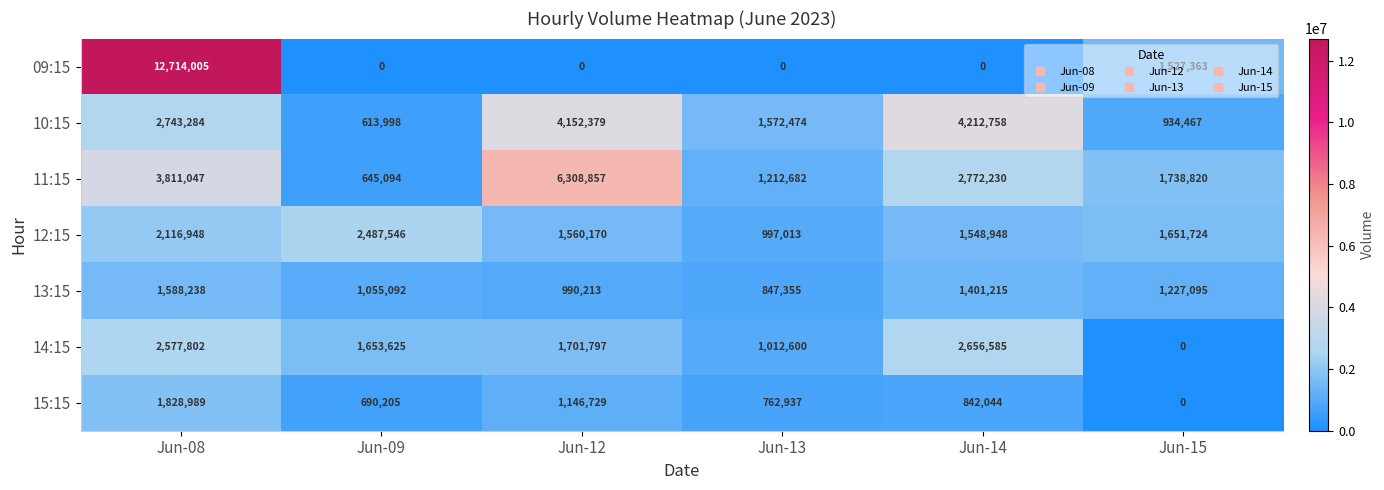

How many data points does each series have?

6